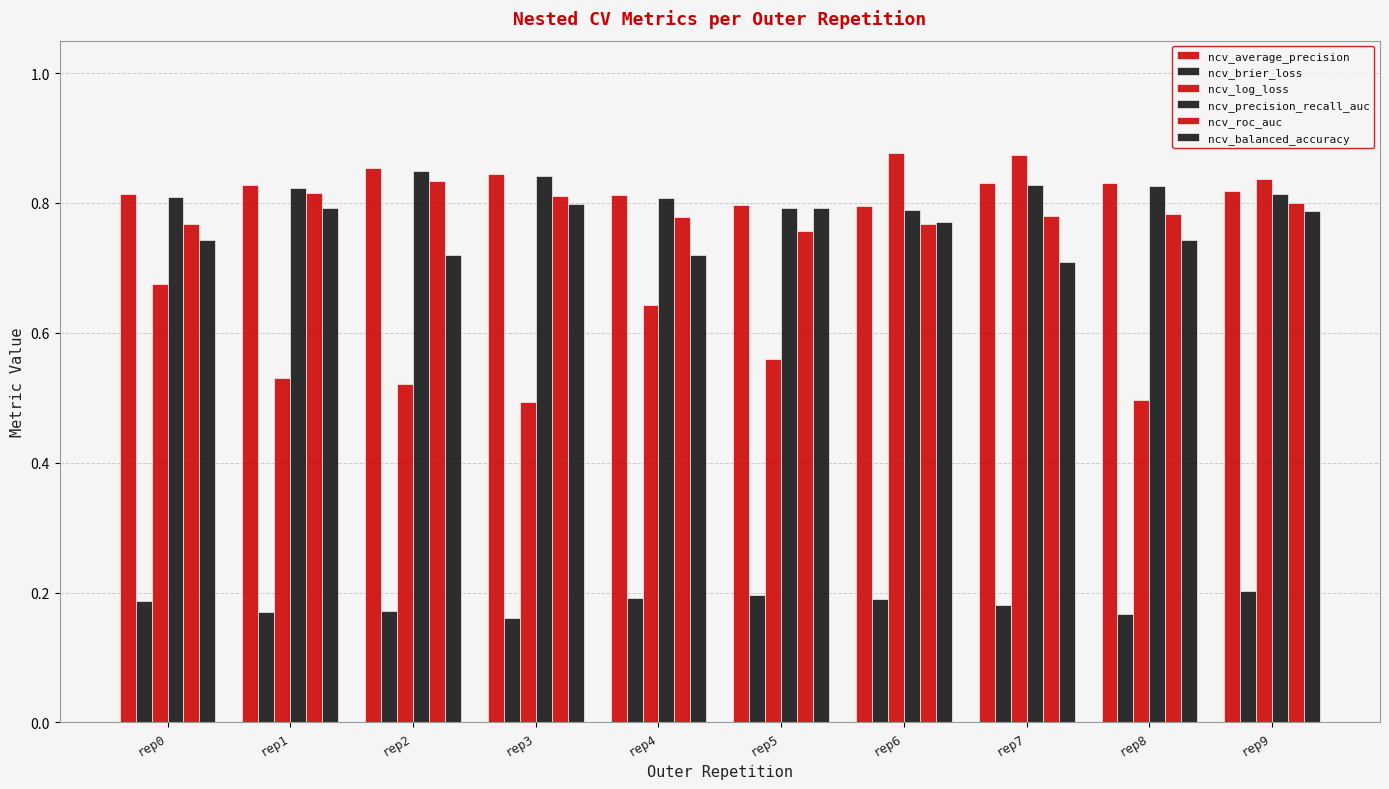

Between rep4 and rep9, which is larger?

rep9